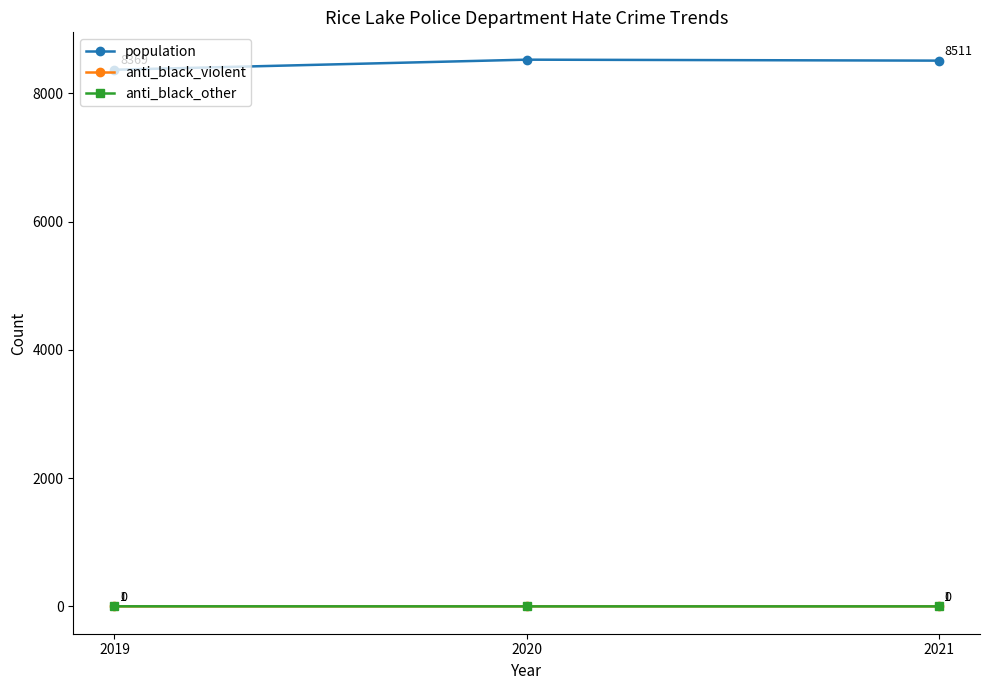

Which series has the largest total across all categories?

population